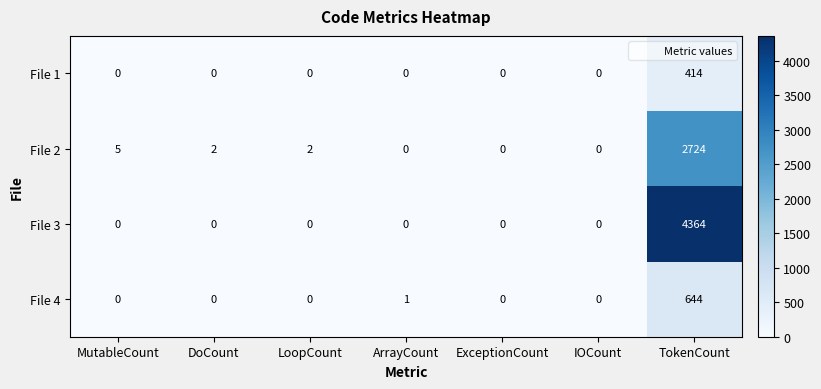

Reading left to right, extract all data points from this chart.

File 1: 0	0	0	0	0	0	414
File 2: 5	2	2	0	0	0	2724
File 3: 0	0	0	0	0	0	4364
File 4: 0	0	0	1	0	0	644